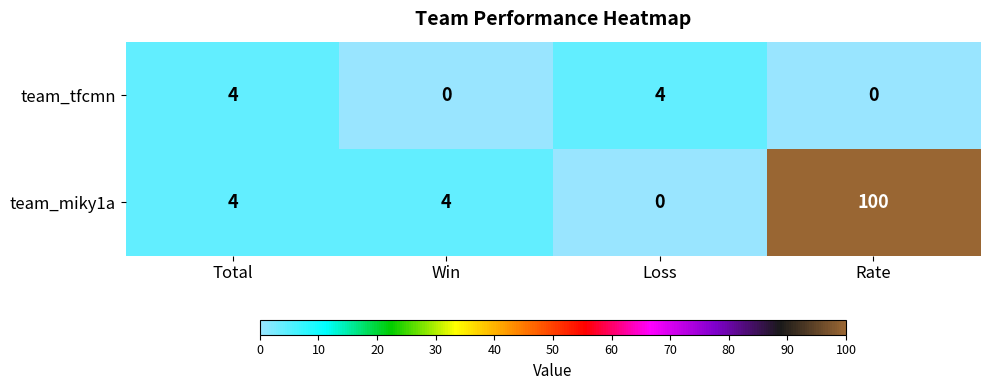

The team_tfcmn series shows 0 at Rate. True or false?

True